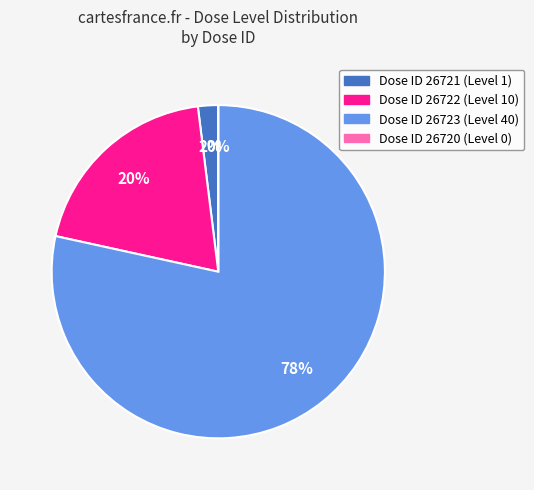

To the nearest percent, what is the difference between the 26720 and 26723 slice percentages?

78%